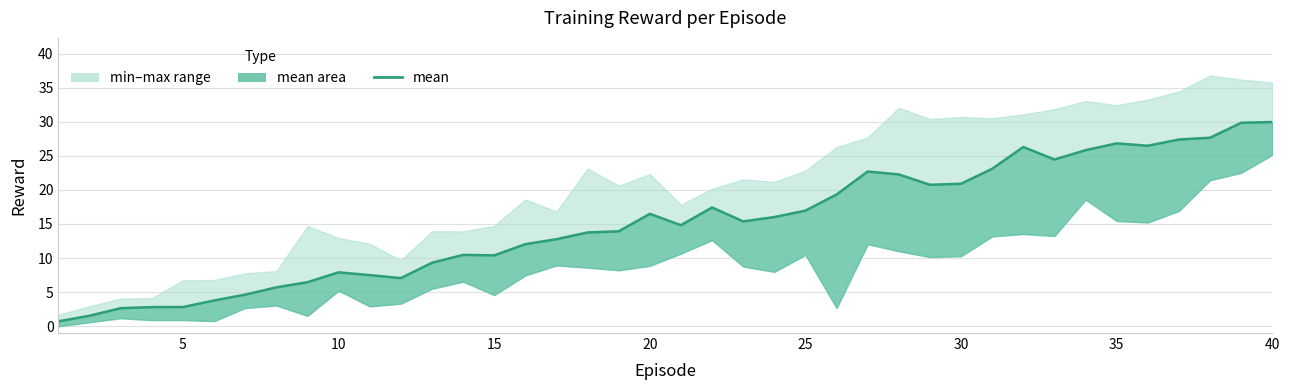

How many lines are shown in the chart?

1